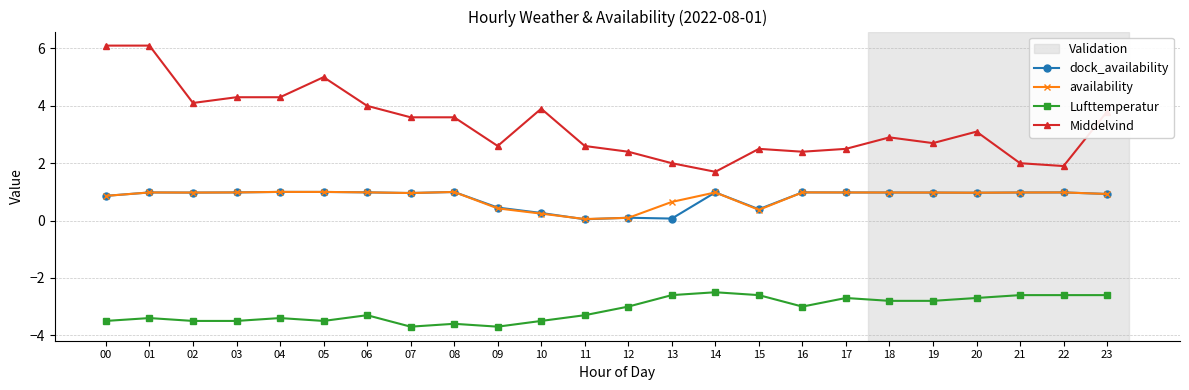

What is the highest value of the availability series?

1.0